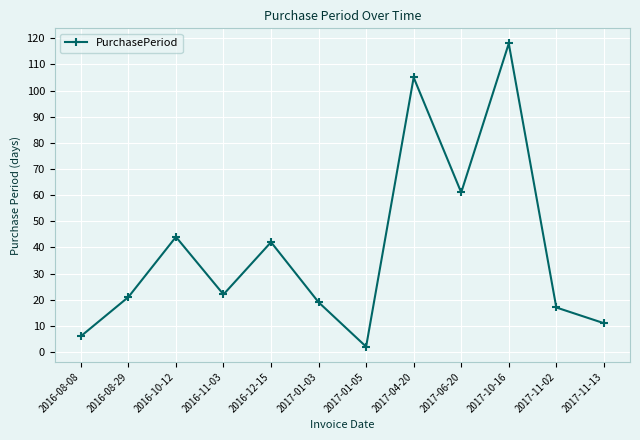

True or false: the data shows 105 at 2017-04-20.

True